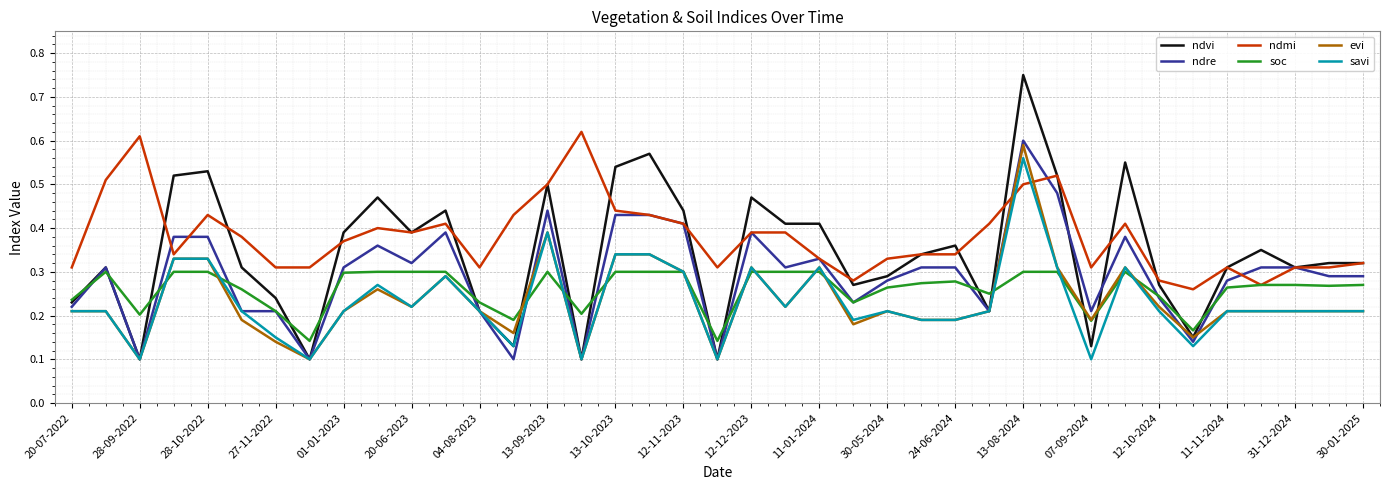

Which series has the largest range (max minus min)?

ndvi